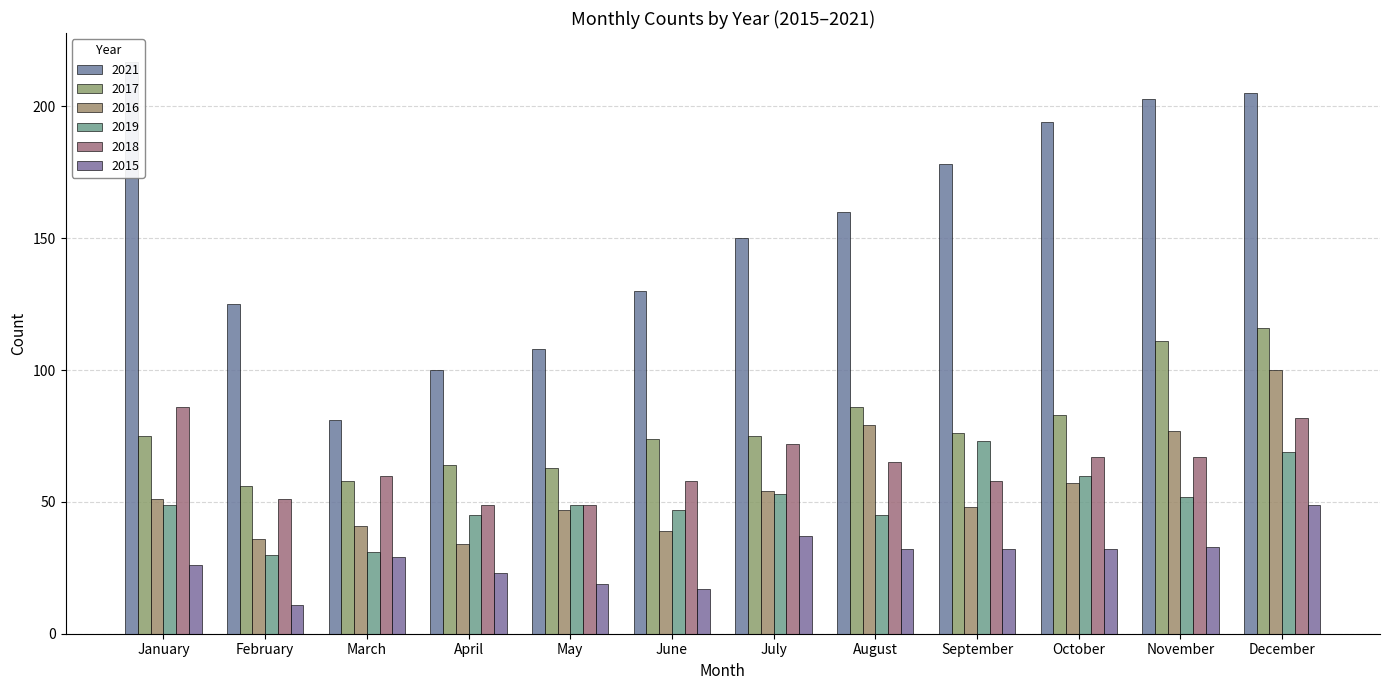

What is the smallest value displayed?

11